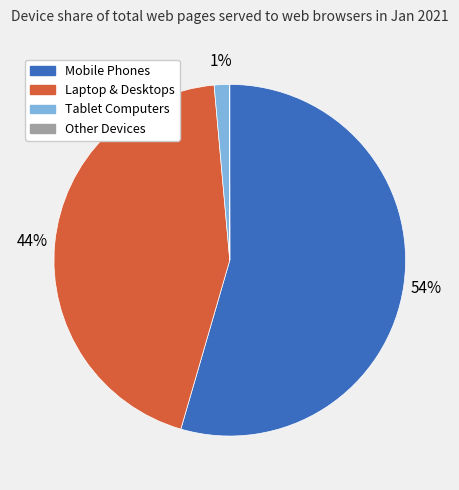

What is the largest slice in the pie chart?

Mobile Phones